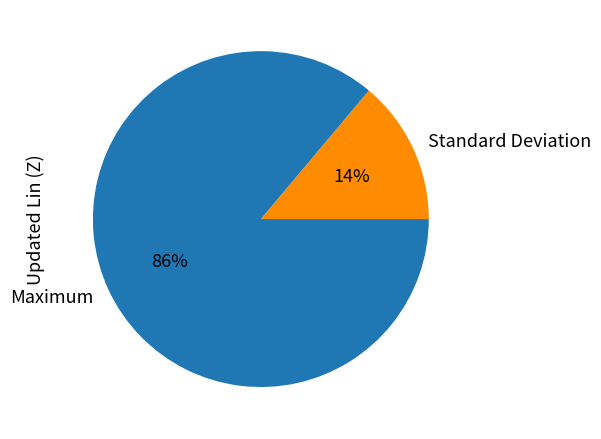

Does Maximum account for over 50% of the chart?

Yes